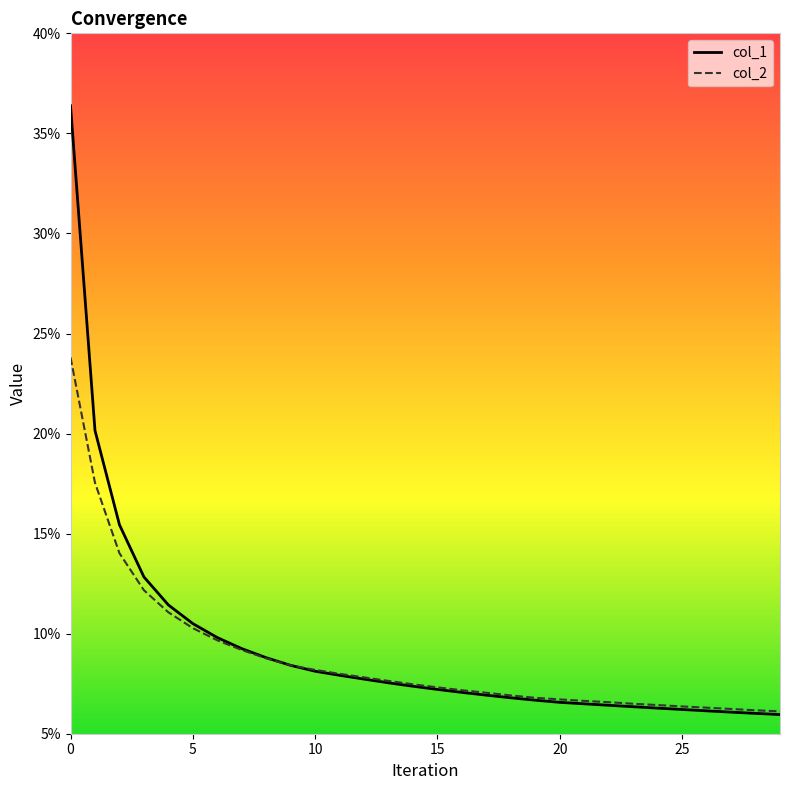

Which series has the widest spread of values?

col_1